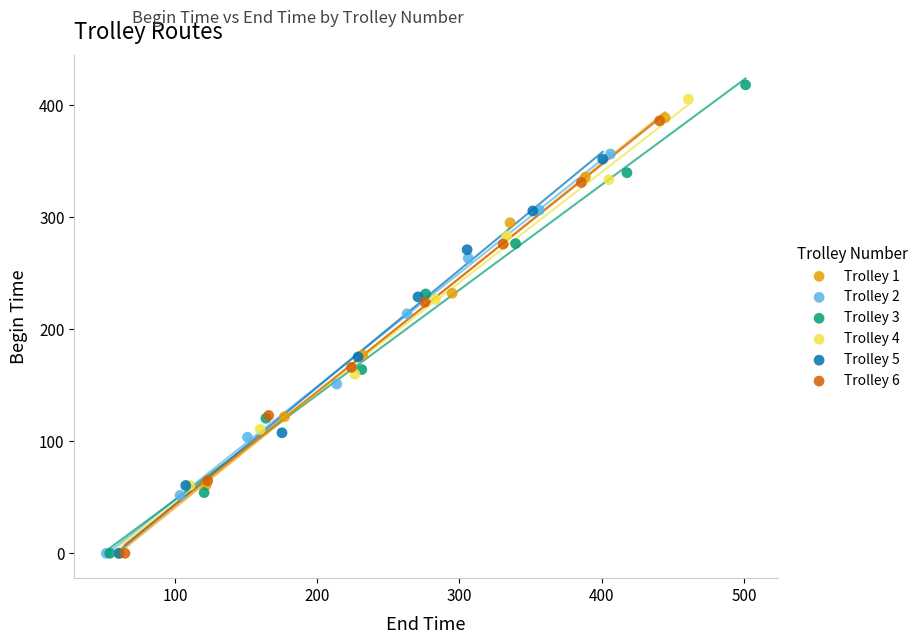

Which series contains the highest Y value?

Trolley 3